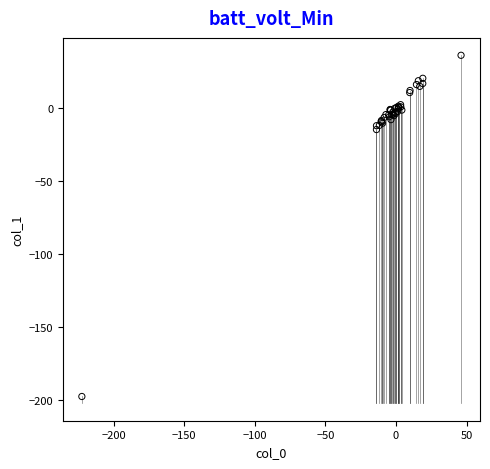

What Y value in the scatter plot is closest to -80?

-14.6